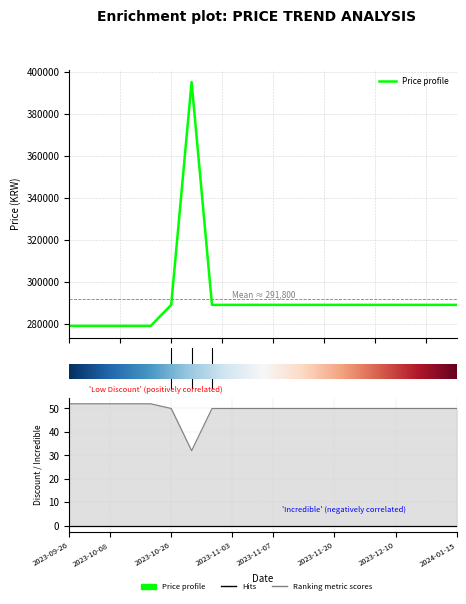

How many data points in Price are above 289000?

1